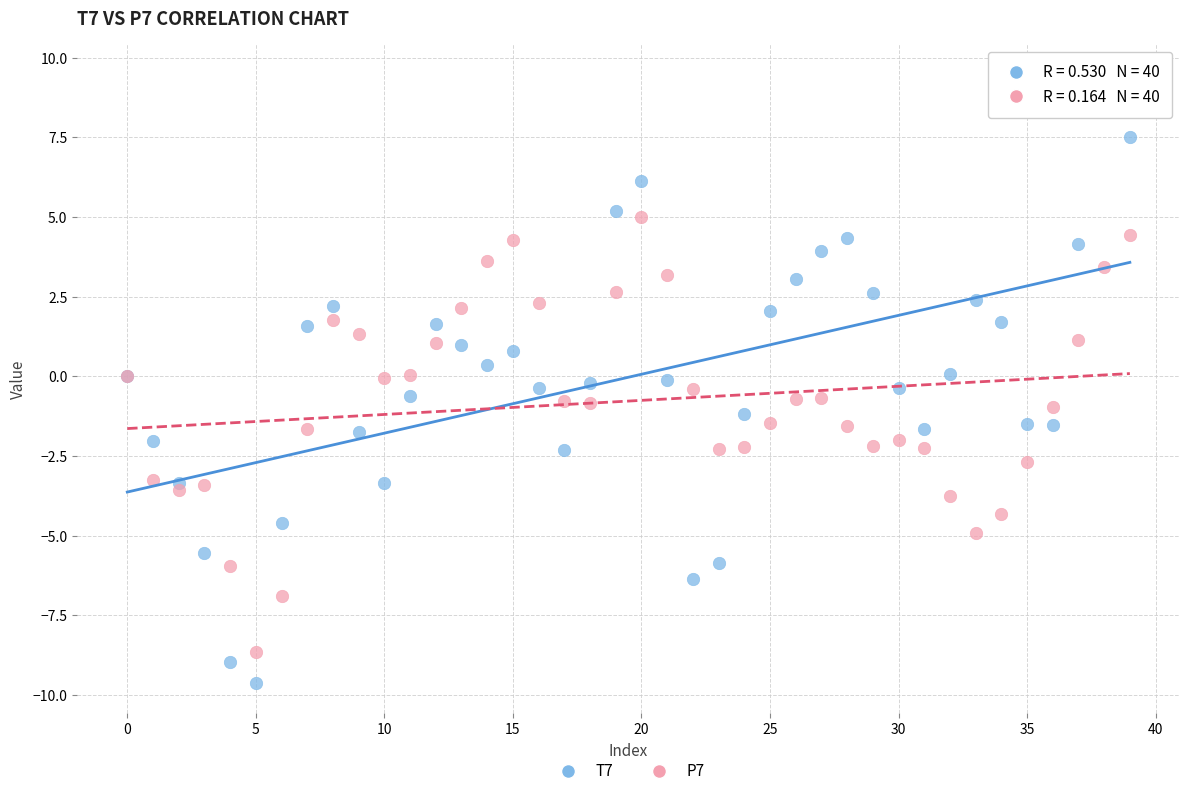

Which series has the widest spread of Y values?

T7